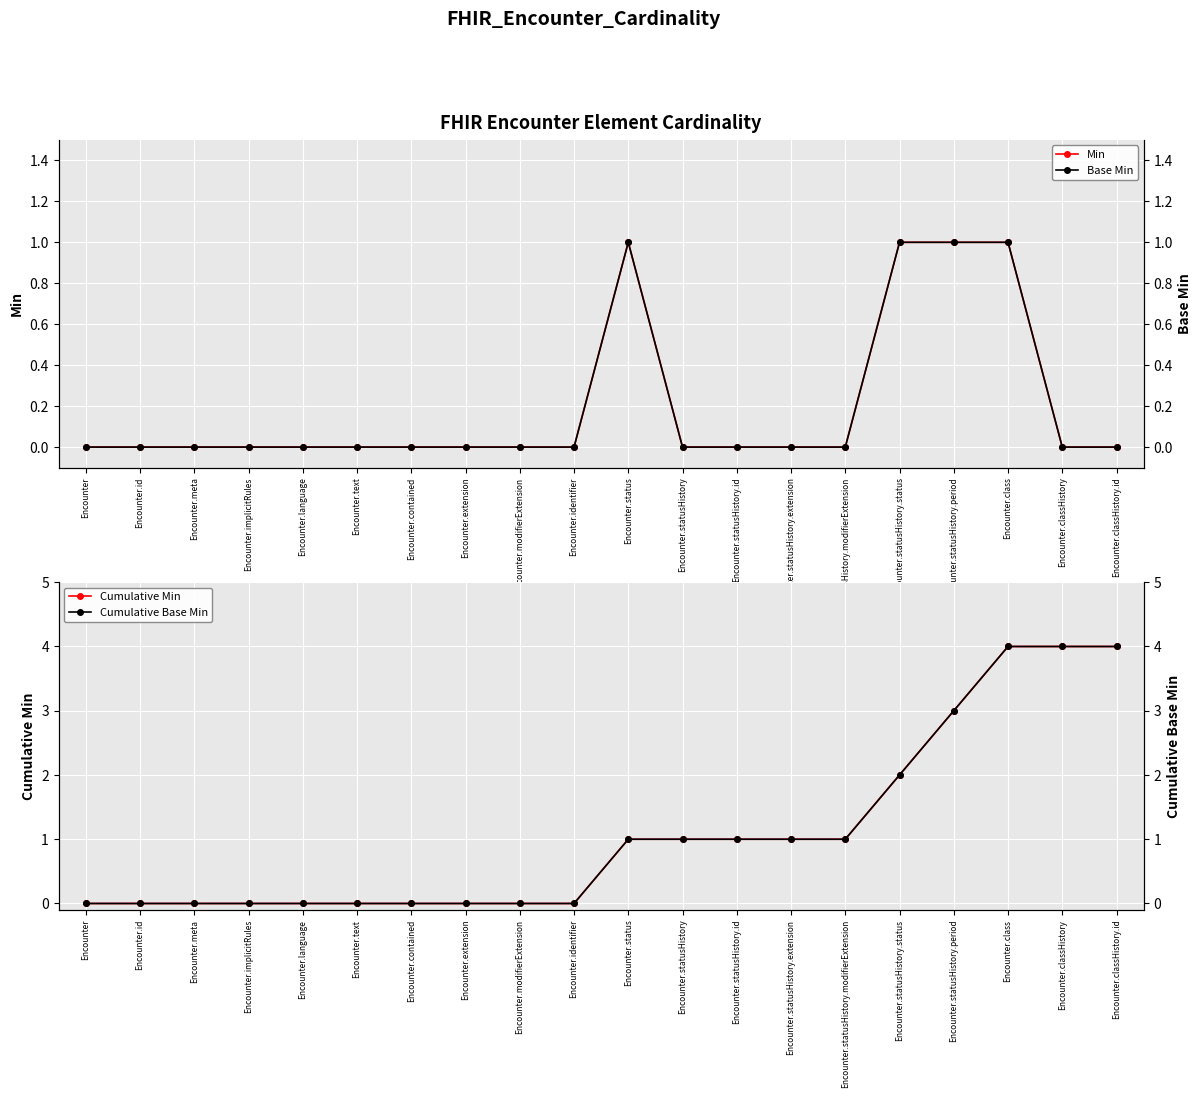

What is the label of the 9th point from the right?

Encounter.statusHistory